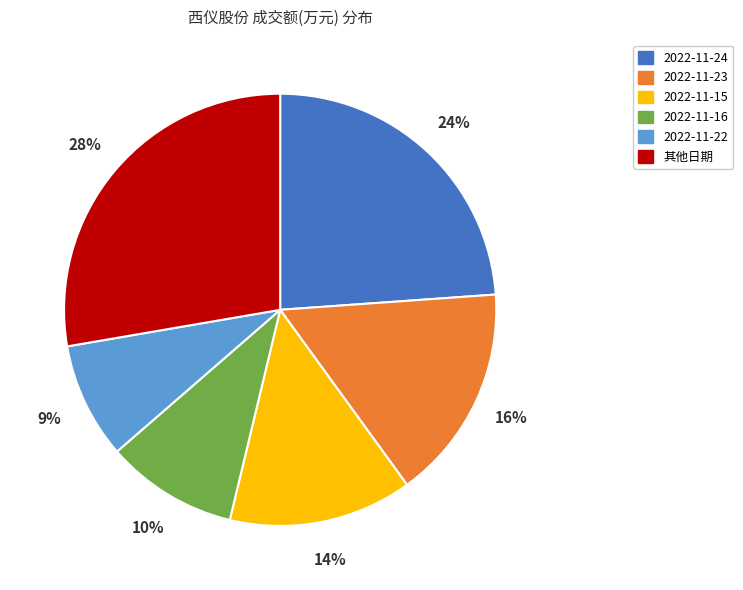

To the nearest percent, what is the difference between the largest and smallest slice percentages?

19%